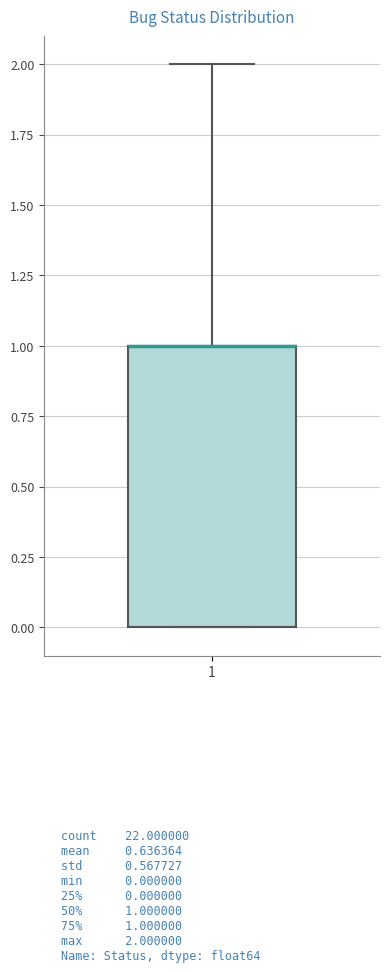

Read this box plot against the y-axis: the position of the median line, the range covered by the box, and the ends of both whiskers. The values are not printed on the chart, so give them approximately, as read against the axis.

median 1 (drawn on the box's upper edge), box 0 to 1, whiskers 0 to 2